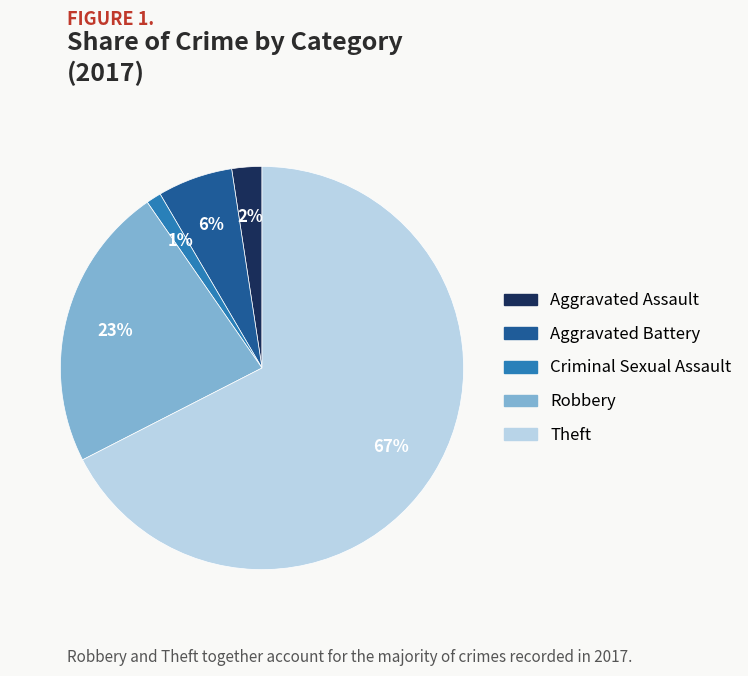

Combined, do Aggravated Battery and Theft account for over 50%?

Yes